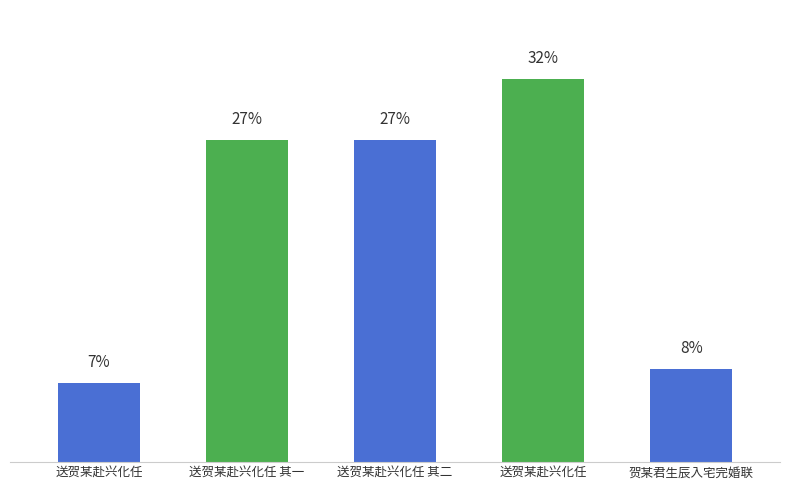

List the labels in order of value, largest first.

送贺某赴兴化任, 送贺某赴兴化任 其一, 送贺某赴兴化任 其二, 贺某君生辰入宅完婚联, 送贺某赴兴化任